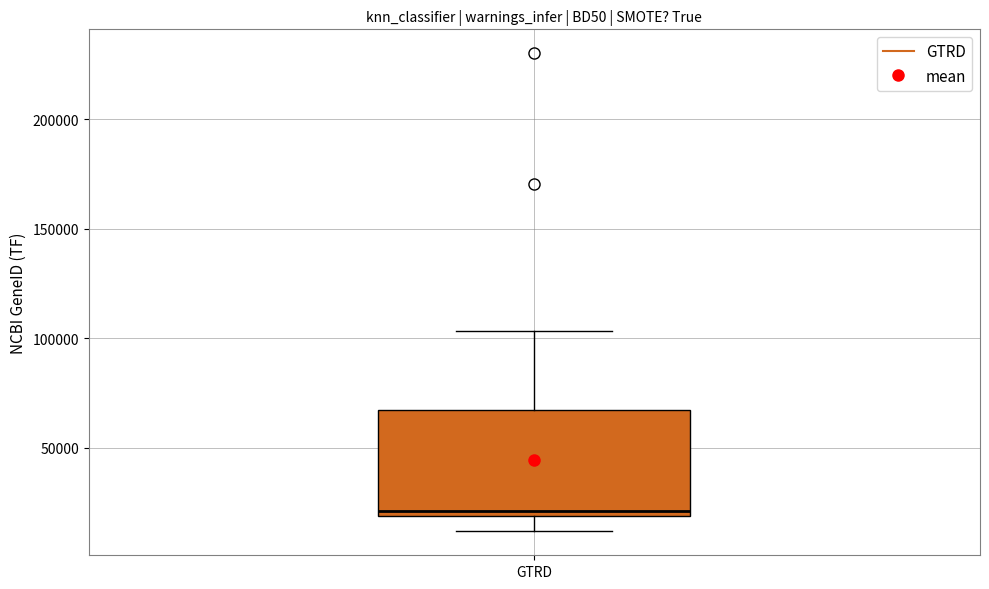

Transcribe this box plot: give where the median line is, the range the box spans, and where the two whiskers end, as read against the y-axis. The values are not printed on the chart, so give them approximately, as read against the axis.

median 20000 (just above the box's lower edge), box 20000 to 65000, whiskers 10000 to 105000